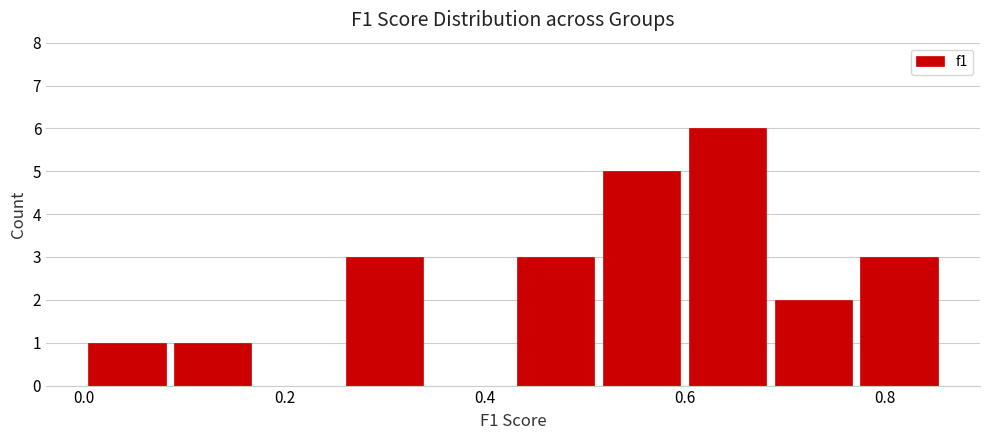

Reading left to right, list every bar in this chart as the range it spans on the x-axis followed by its height. Neither the bar edges nor the heights are printed on the chart, so give them approximately, as read against the axes.

0.00 to 0.08: 1
0.08 to 0.18: 1
0.18 to 0.26: 0
0.26 to 0.34: 3
0.34 to 0.42: 0
0.42 to 0.52: 3
0.52 to 0.60: 5
0.60 to 0.68: 6
0.68 to 0.78: 2
0.78 to 0.86: 3